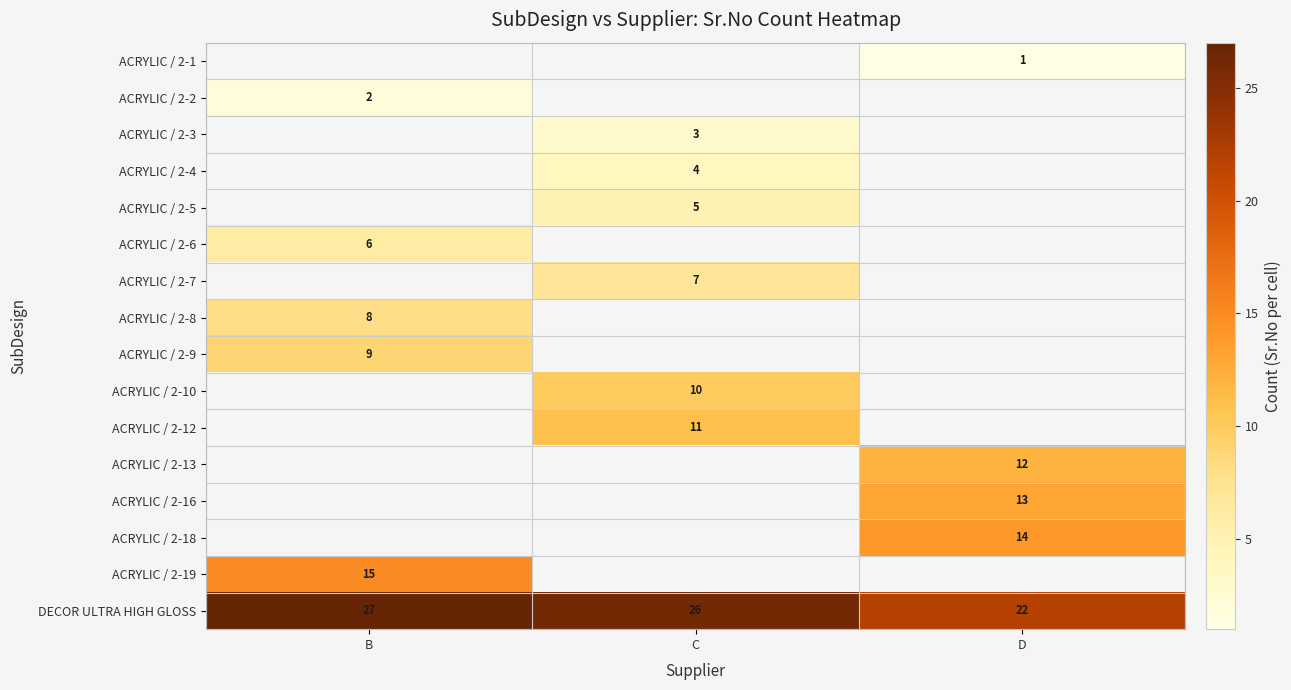

Count the number of data series in this chart.

16